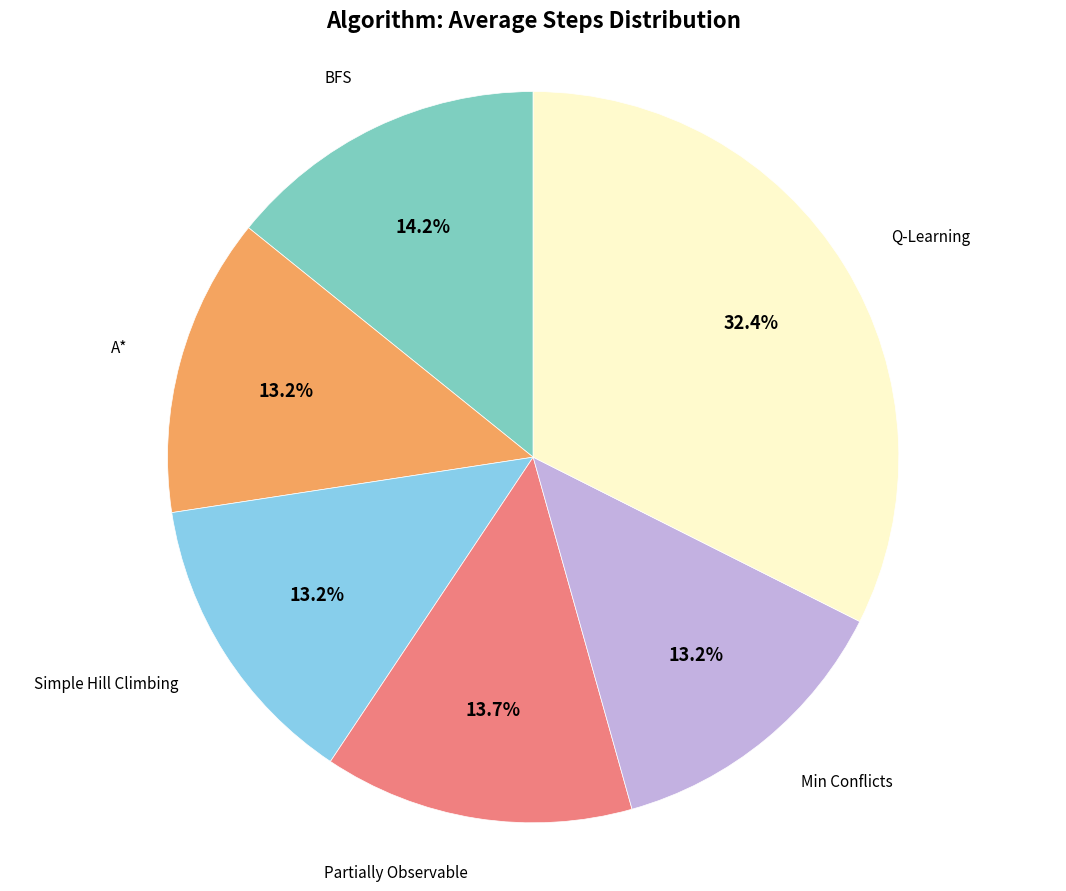

What is the ratio of the value at A* to the value at Partially Observable?

1.0